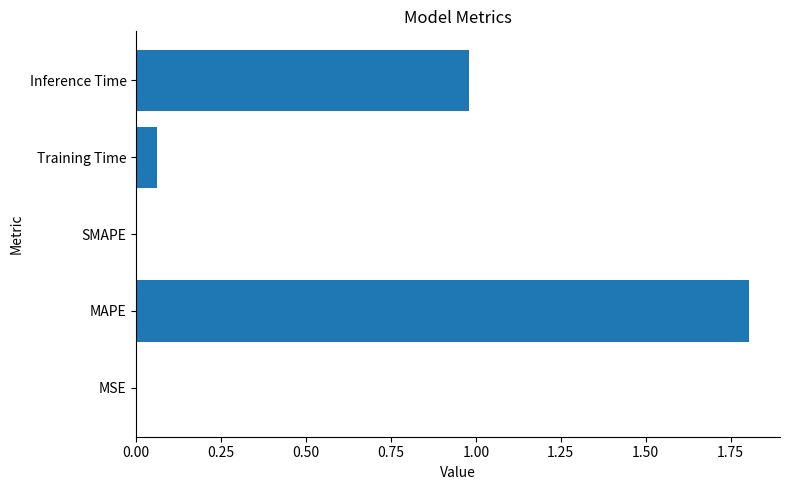

What is the sum of all values?

2.8